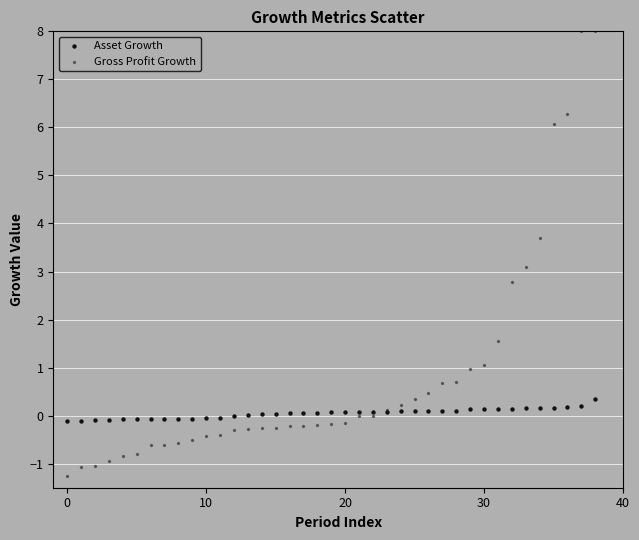

Which series has the largest Y range (max minus min)?

Gross Profit Growth